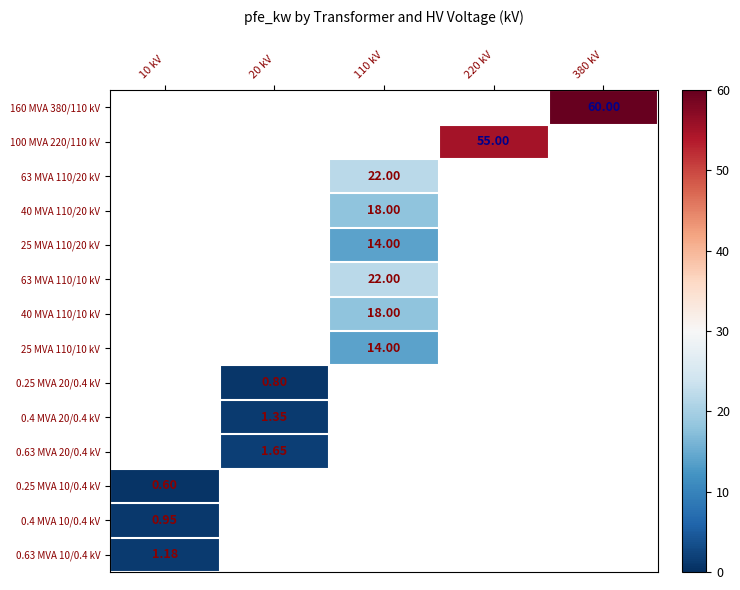

Which category has the highest value in the 63 MVA 110/10 kV series?

10 kV